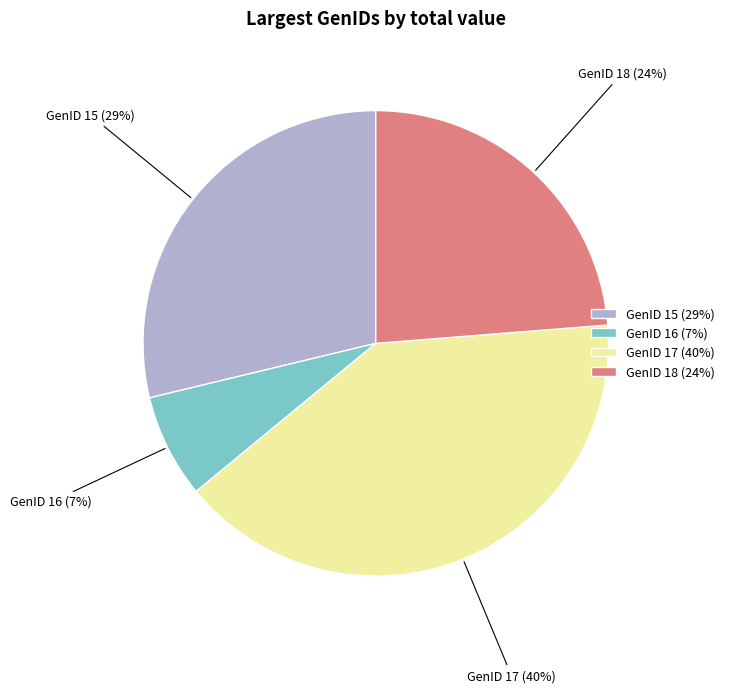

Is it true that GenID 16 is 7% of the pie?

True